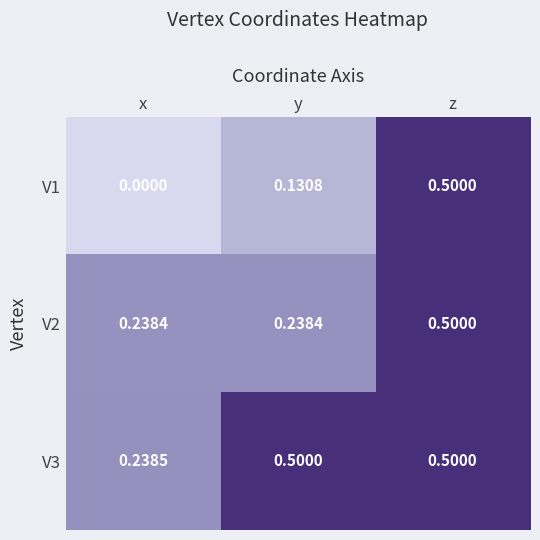

At which label does V1 reach its minimum?

x